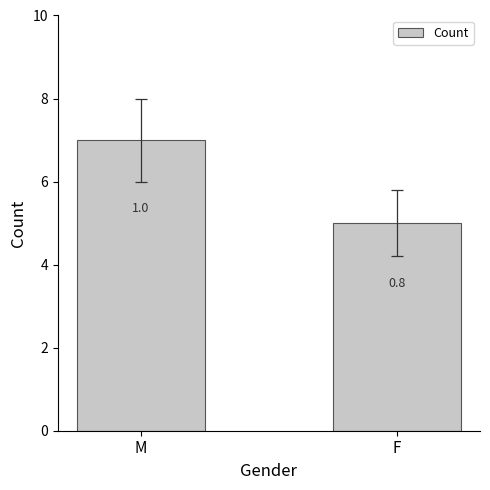

Count the number of categories in the chart.

2